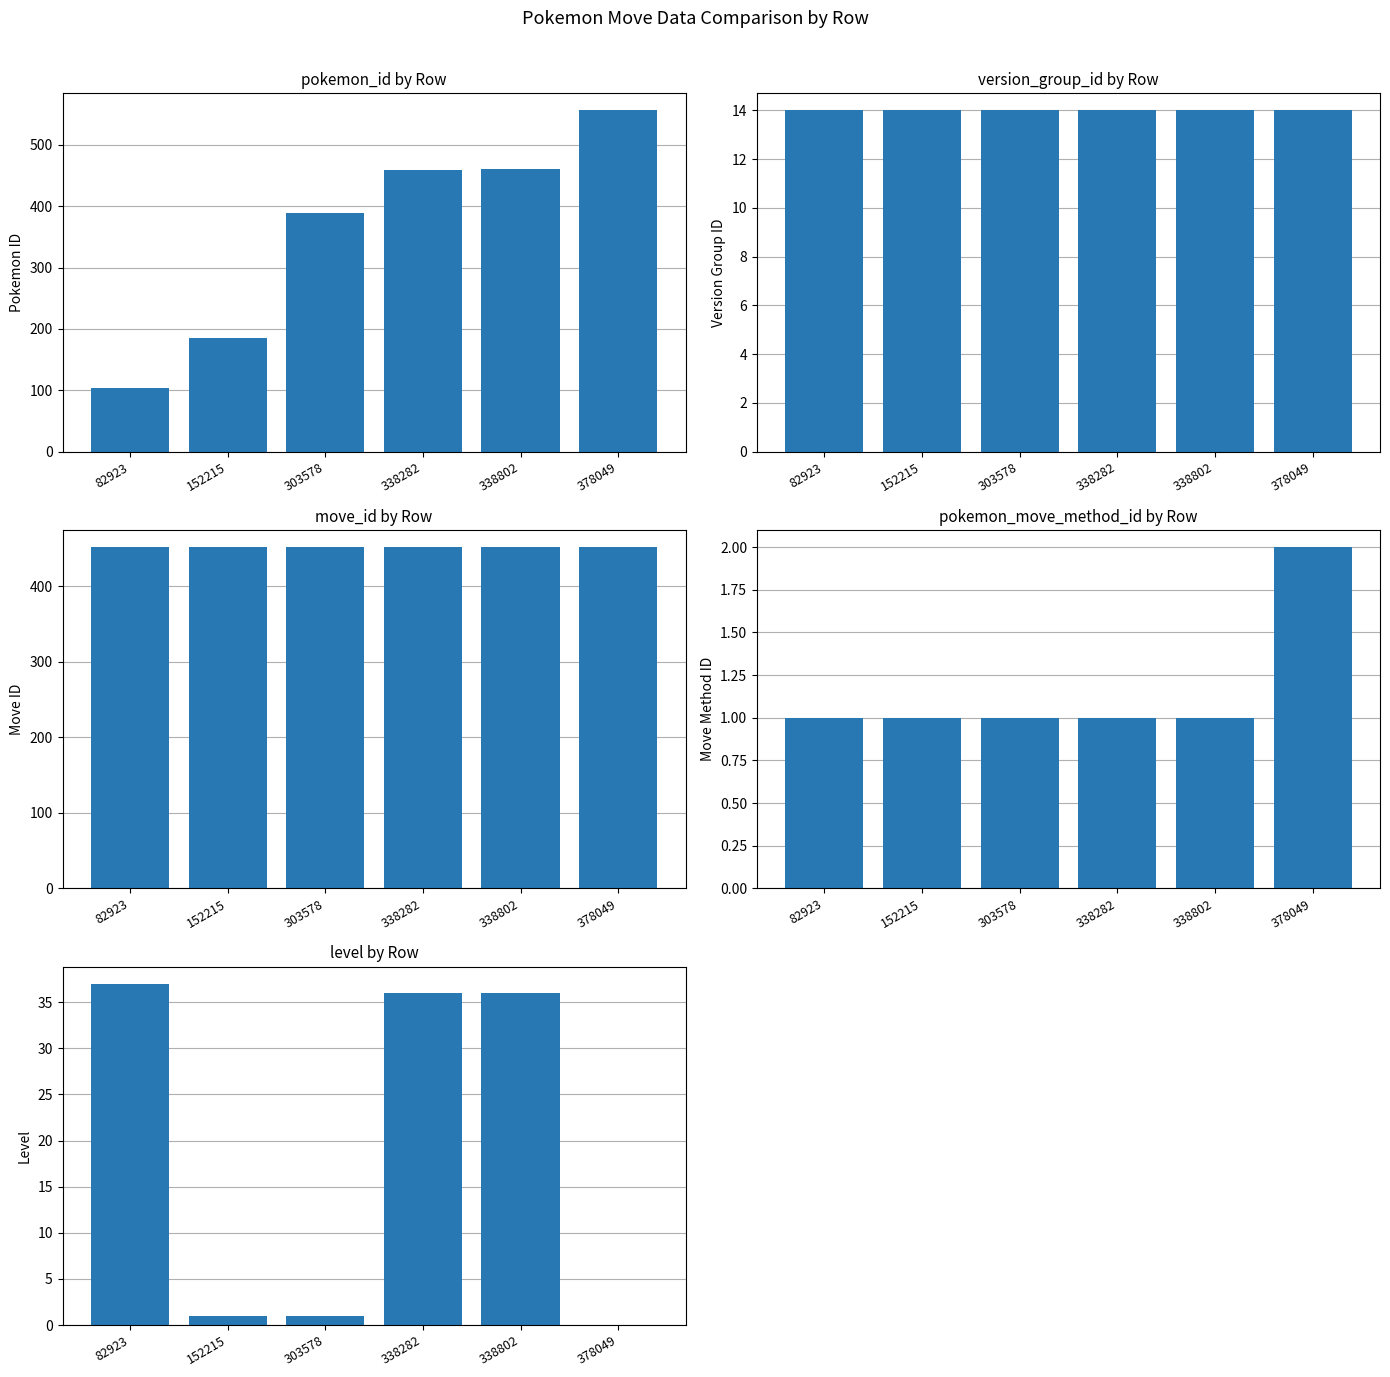

Which label corresponds to the smallest value in the chart?

378049